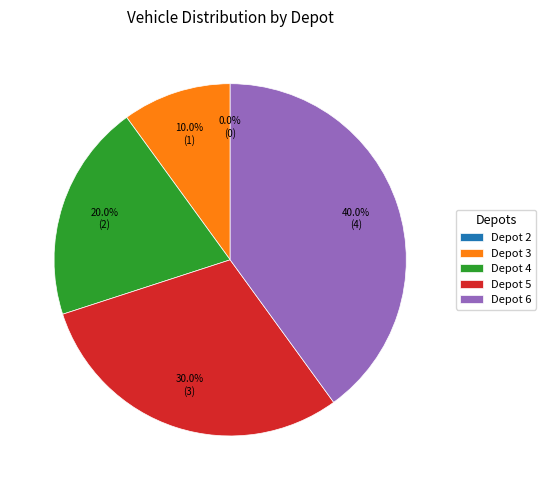

To the nearest percent, what is the average slice percentage?

20%